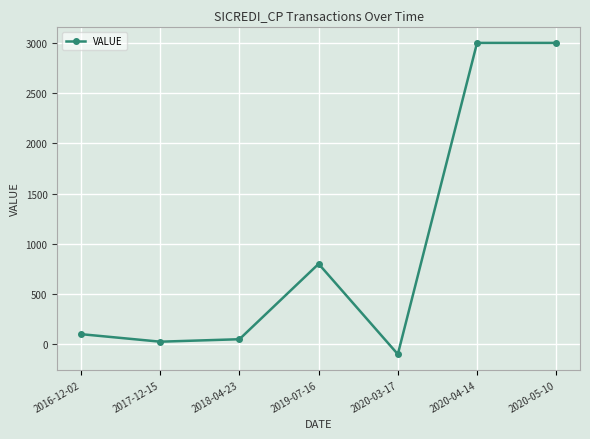

Reading left to right, what are all the values shown in this chart?

100.0	25.0	49.6	800.0	-100.0	3000.0	3000.0